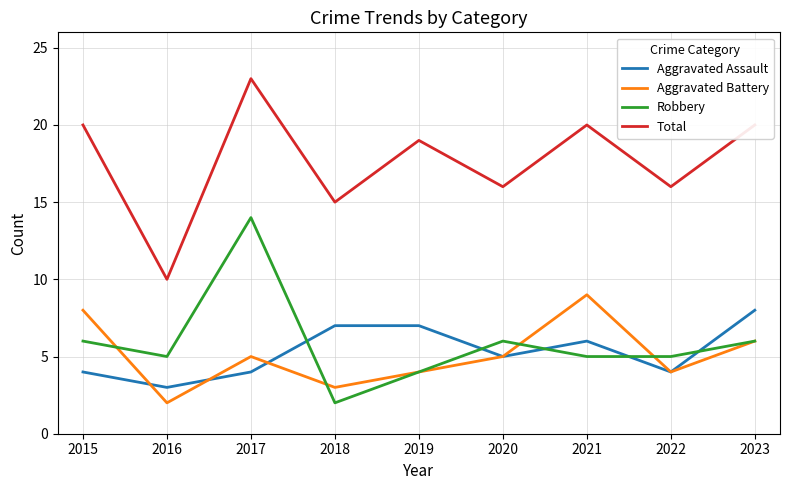

The value of Robbery at 2015 is 6. True or false?

True